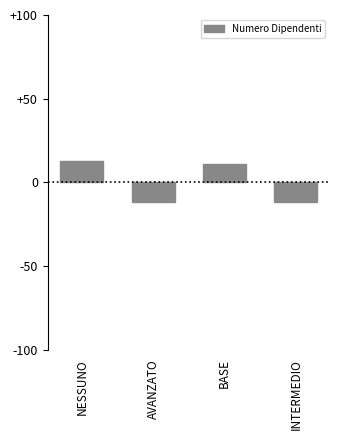

Read the value at INTERMEDIO.

-12